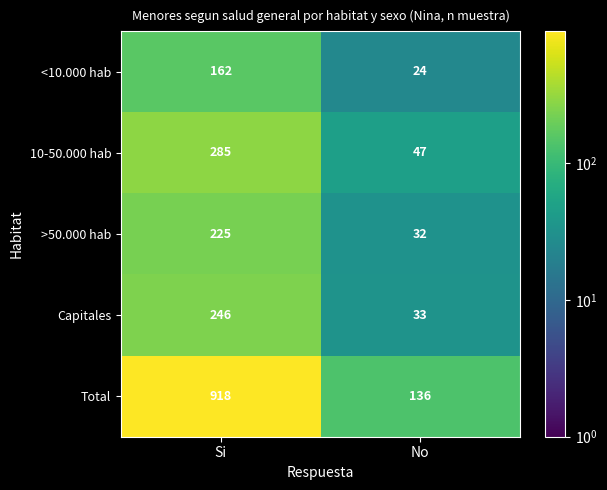

What is the sum of the Total values at Si and No?

1054